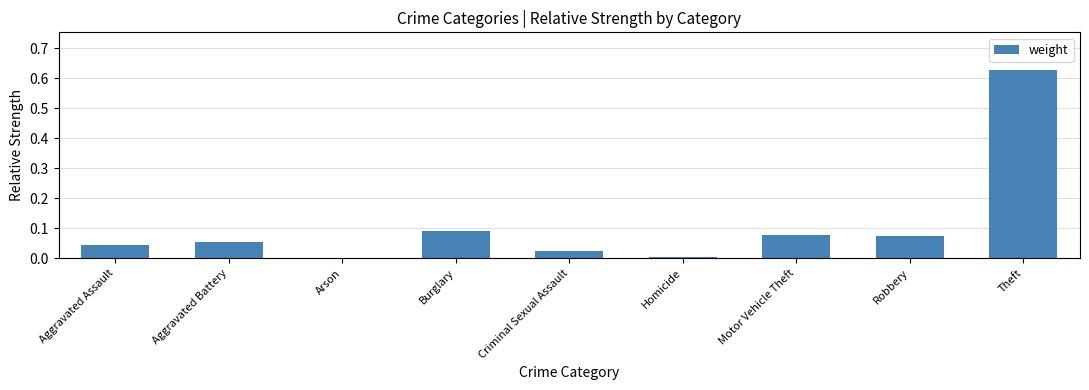

What is the label of the 2nd bar from the right?

Robbery